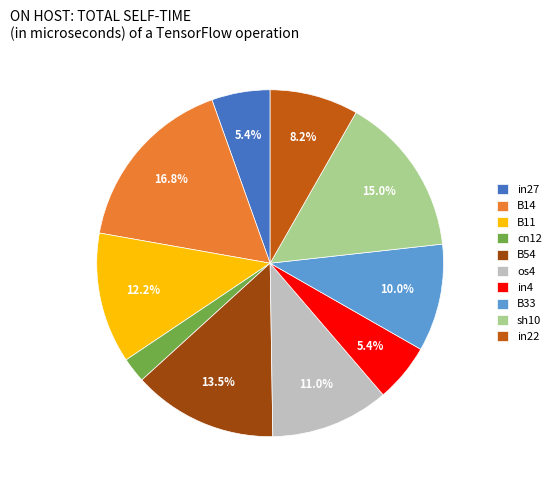

Does B54 represent more than half of the total?

No